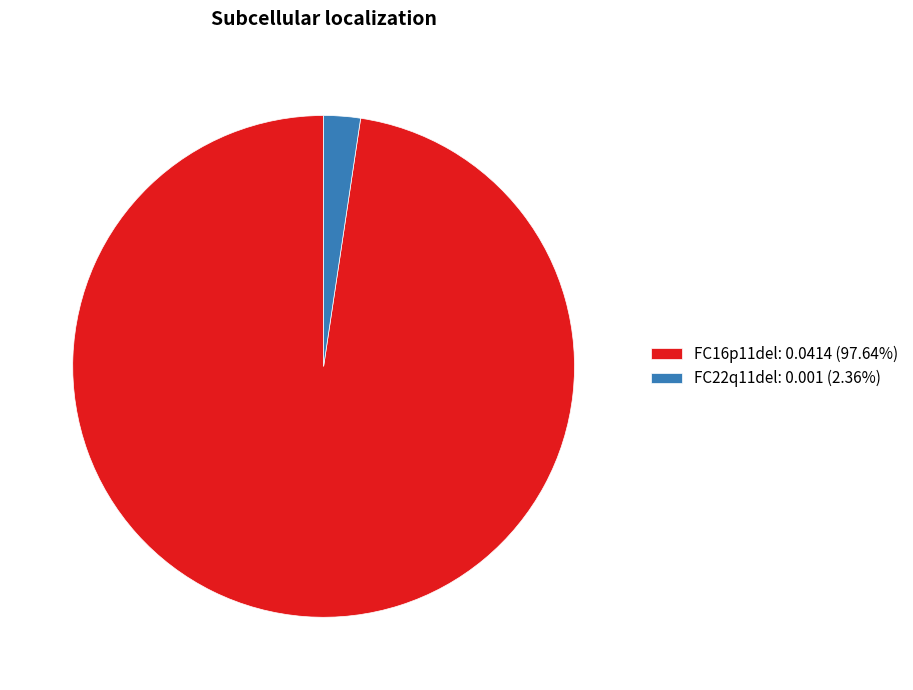

Do FC16p11del and FC22q11del together represent more than half of the pie?

Yes